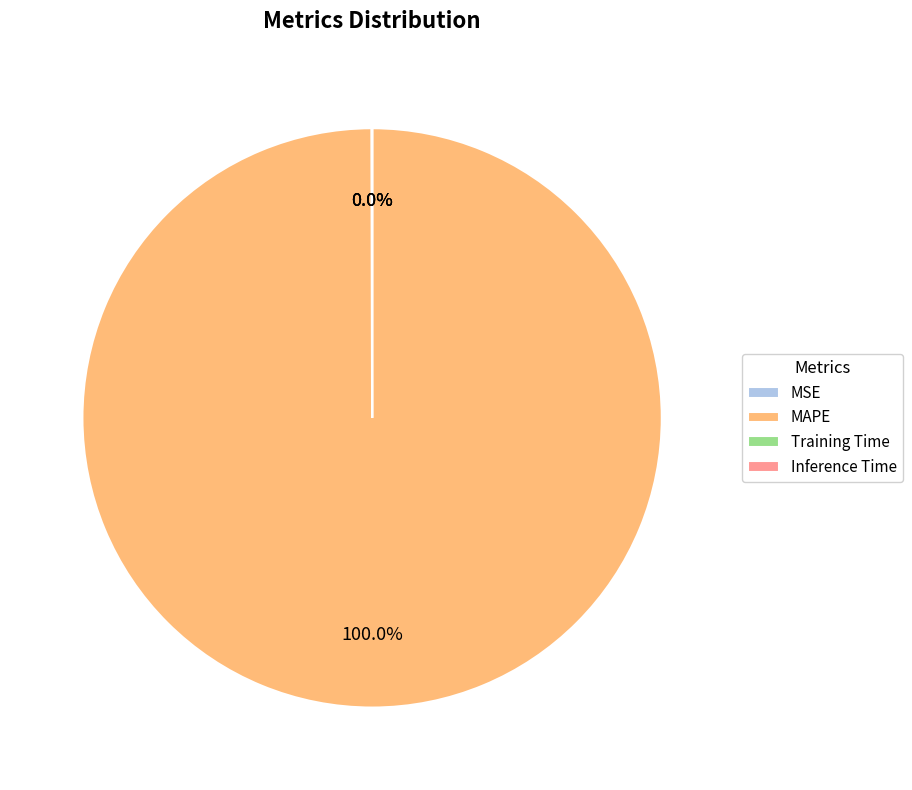

Is there any slice that represents more than half of the pie?

Yes